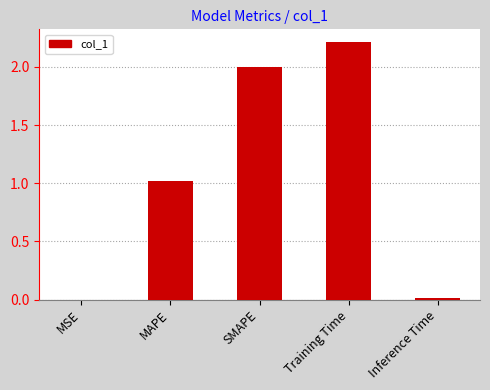

What is the sum of all values?

5.2